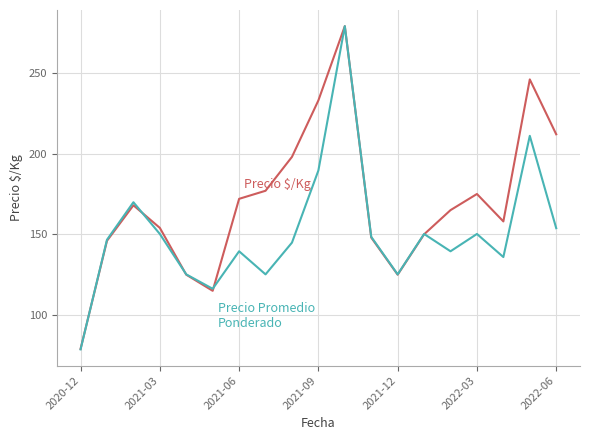

What is the minimum value shown in the chart?

78.7